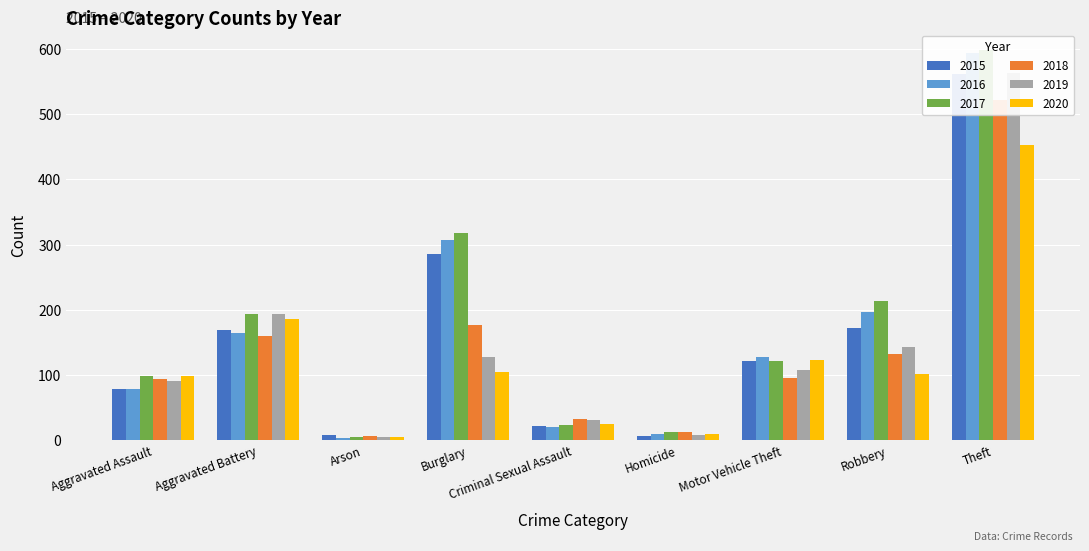

What is the sum of the 2018 values at Aggravated Battery and Homicide?

172